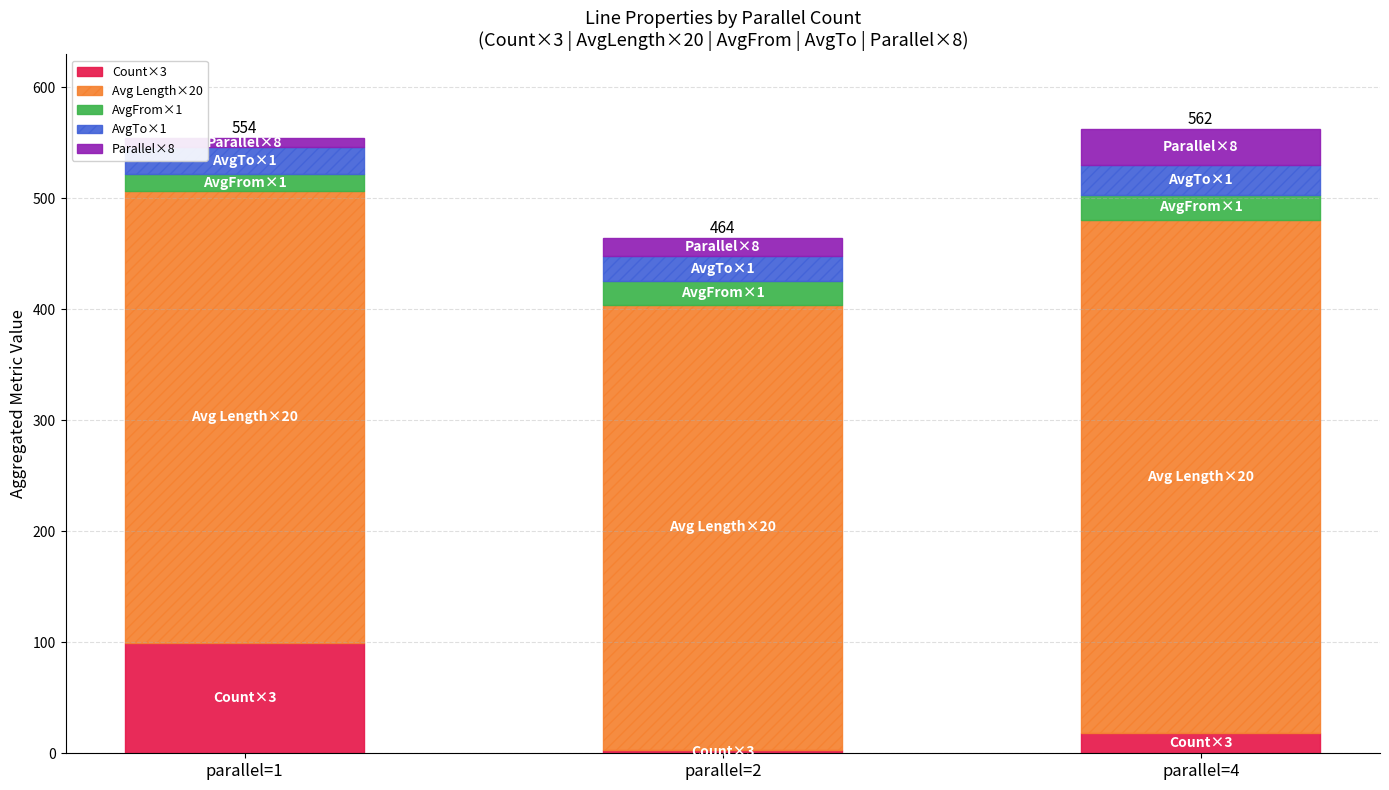

What is the highest value of the Count×3 series?

99.0